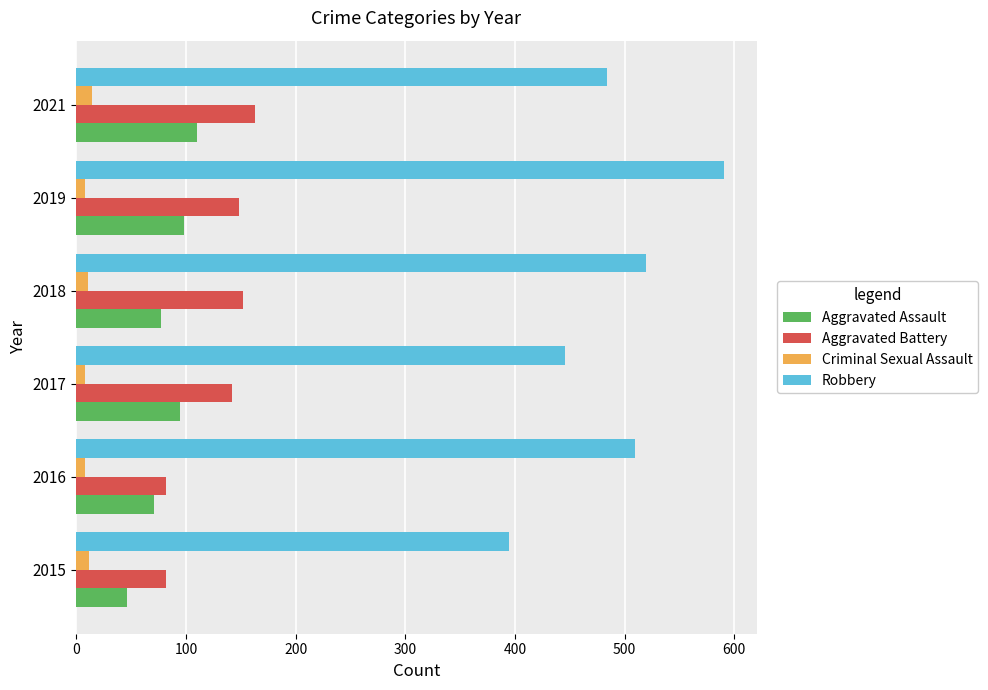

What is the minimum value for Aggravated Assault?

46